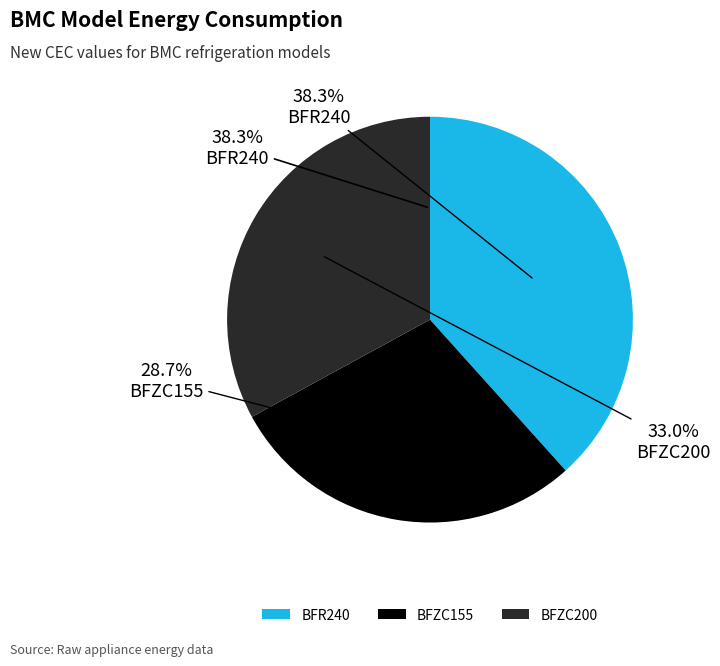

Is there a majority slice in this chart?

No